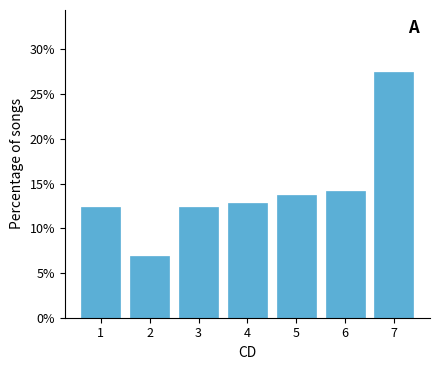

Reading right to left, extract all data points from this chart.

27.5	14.2	13.8	12.8	12.4	6.9	12.4